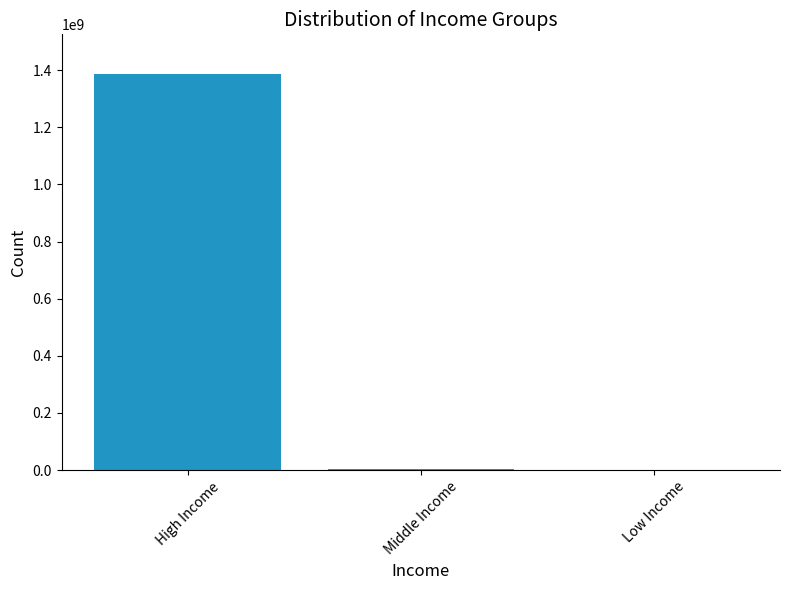

What is the maximum value shown in the chart?

1386410864